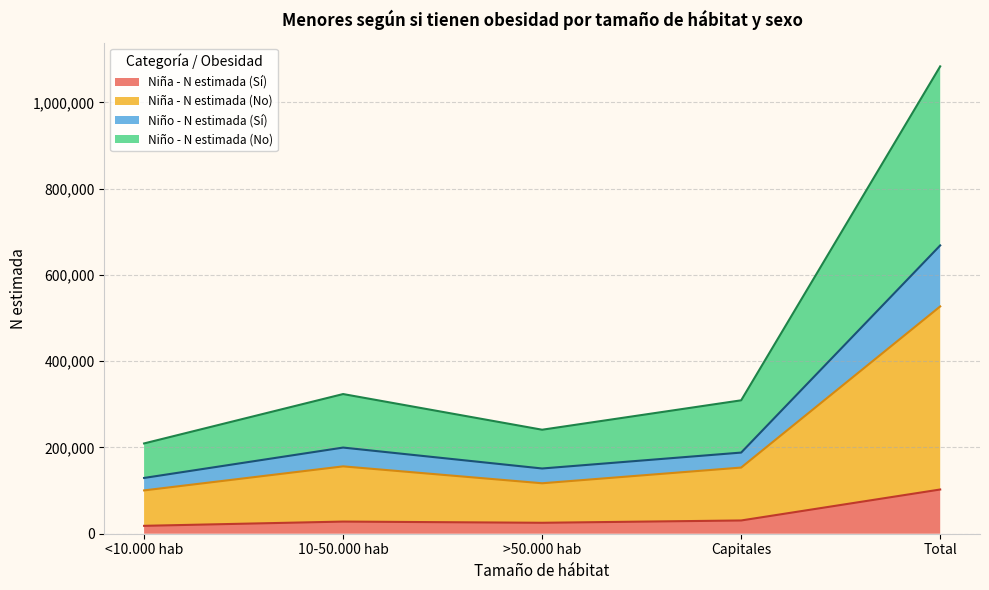

True or false: Niño - N estimada (No) and Niño - N estimada (Sí) cross at least once.

False